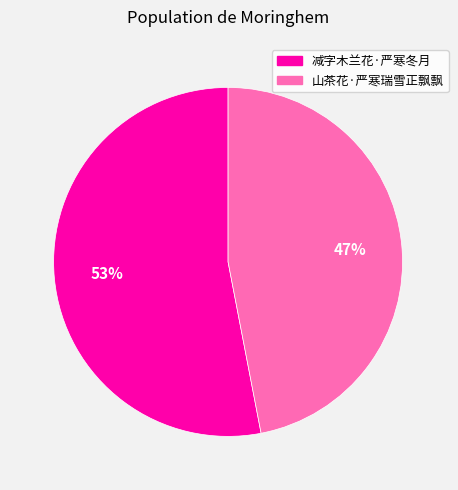

To the nearest percent, what is the difference between the 减字木兰花·严寒冬月 and 山茶花·严寒瑞雪正飘飘 slice percentages?

6%